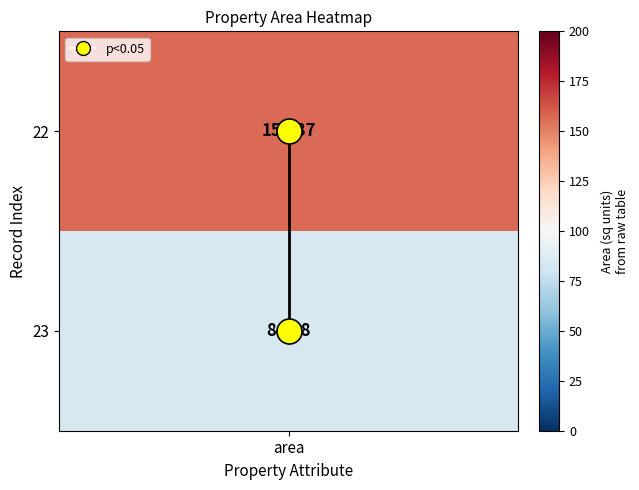

Rank the categories by value from lowest to highest.

area, area